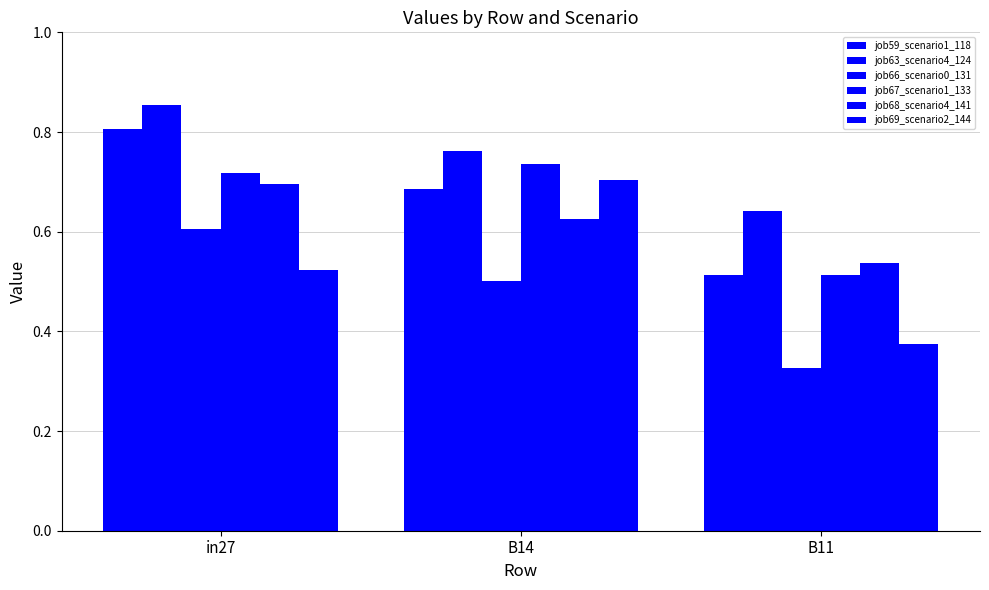

The job69_scenario2_144 series shows 0.8 at in27. True or false?

False